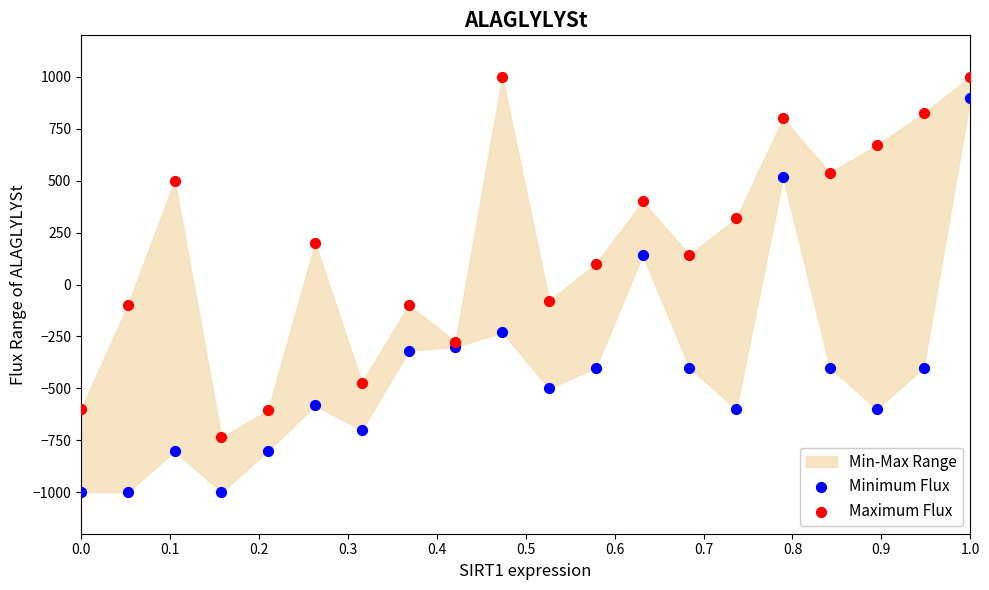

Across all data points, what is the range of X values (max minus min)?

1.0